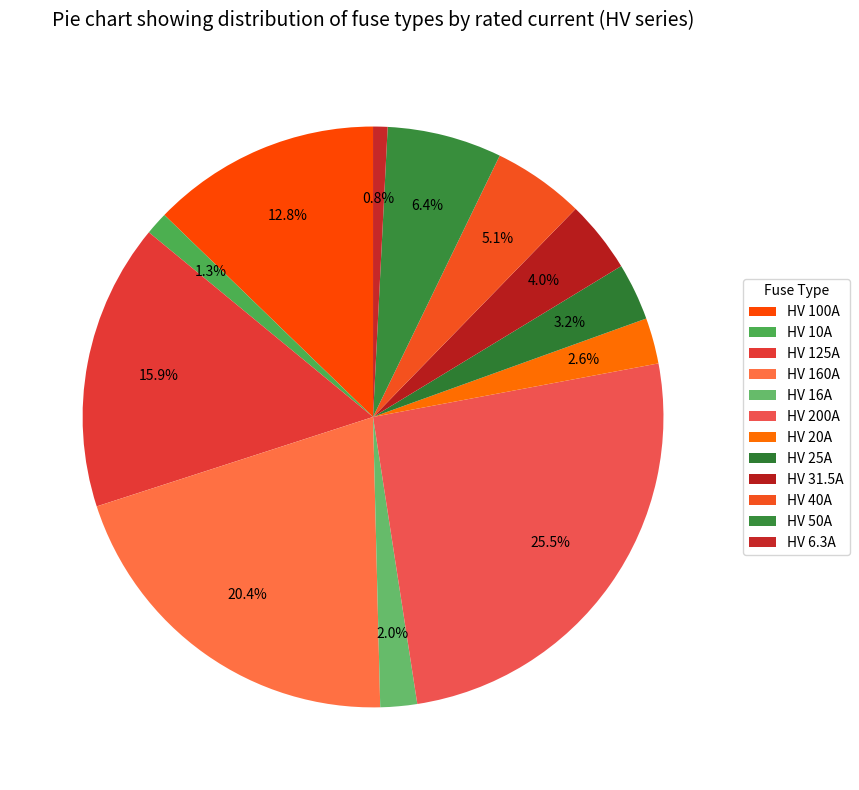

True or false: HV 50A accounts for 18% of the total.

False